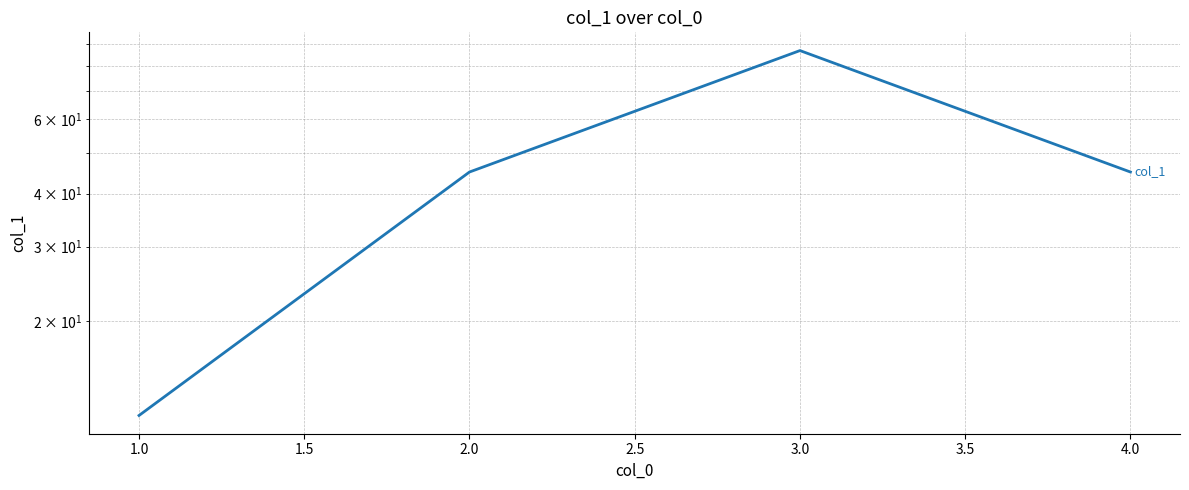

How many series are shown in this chart?

1